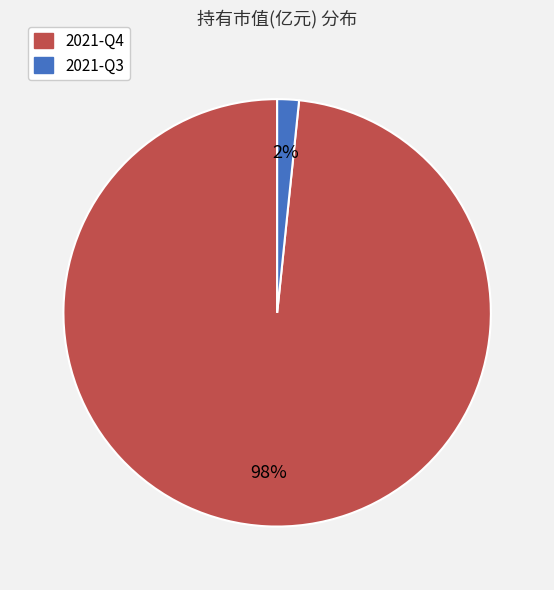

True or false: 2021-Q3 accounts for 2% of the total.

True